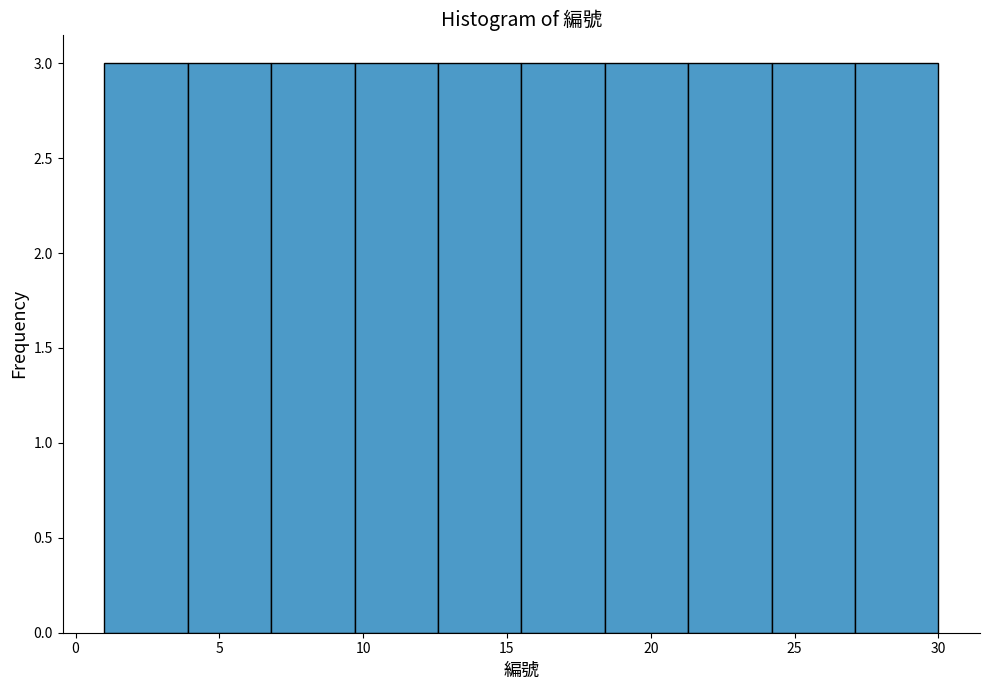

How tall is the bar that spans 6.8 to 9.7 on the x-axis? Neither the bar edges nor the heights are printed on the chart, so give them approximately, as read against the axes.

3